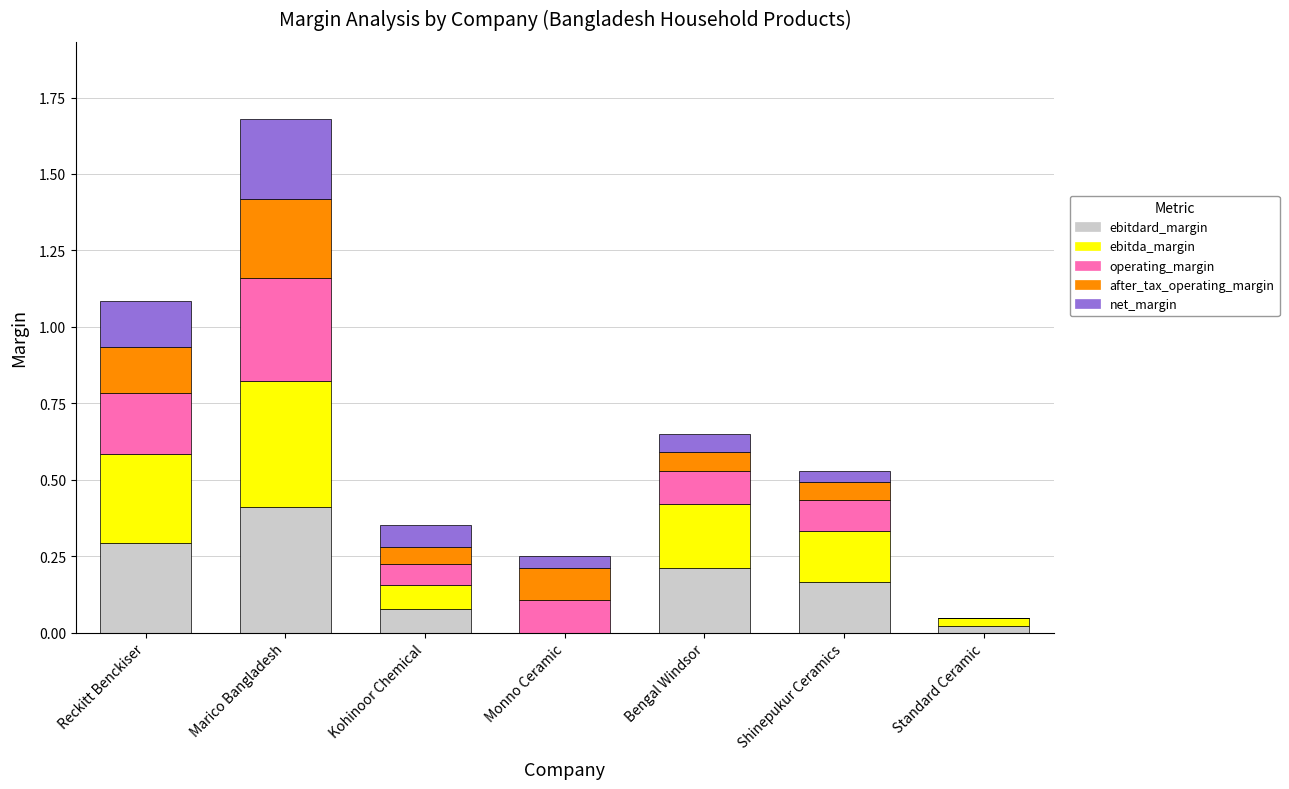

What is the total value across all series at Kohinoor Chemical?

0.4